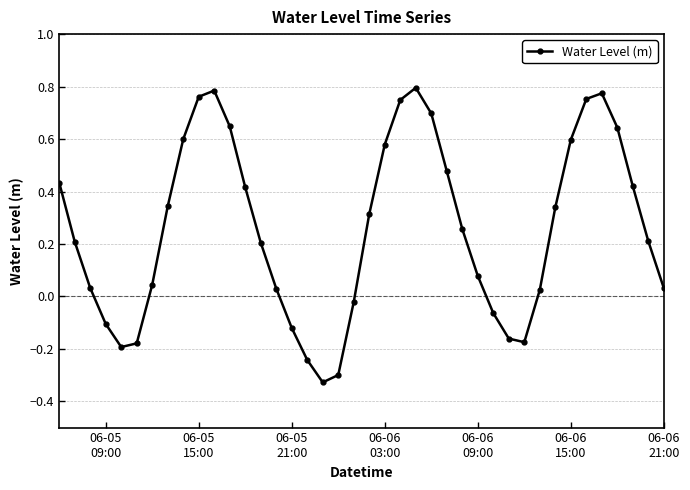

True or false: there are more than 1 points higher than both neighbors.

True